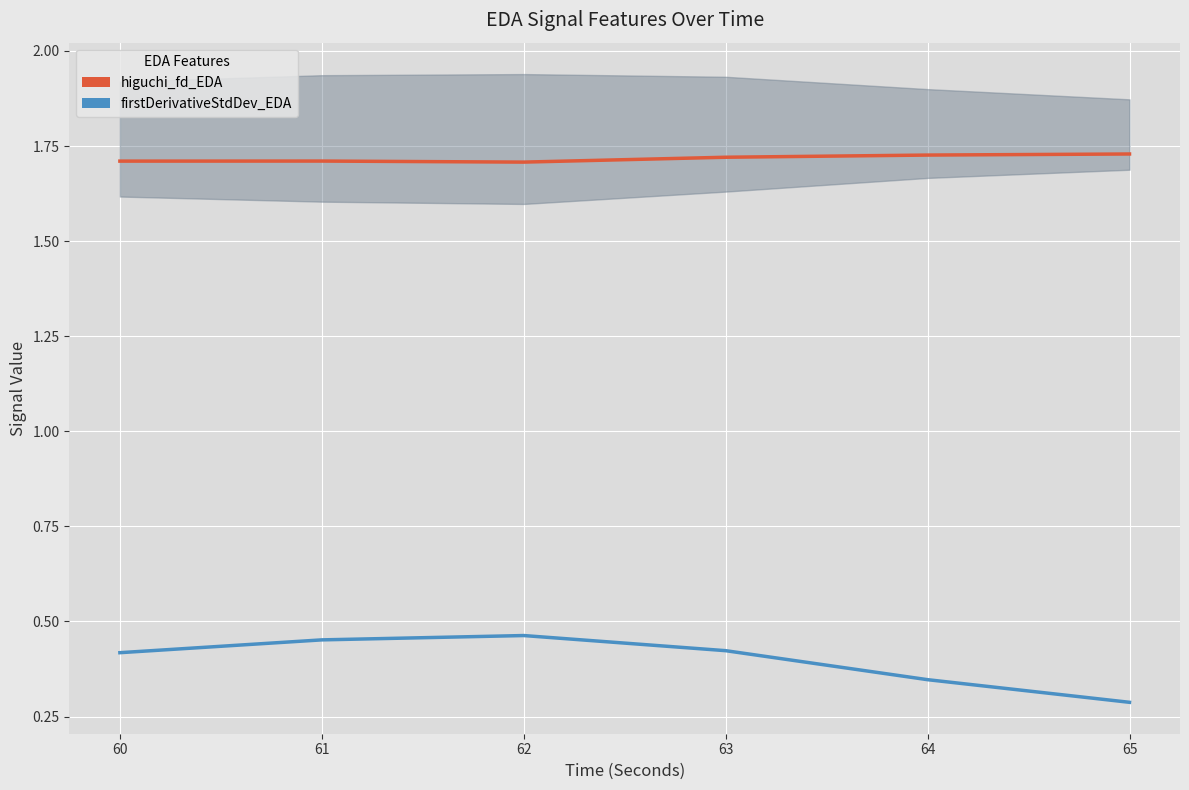

What is the difference between the maximum and minimum values in the firstDerivativeStdDev_EDA series?

0.2